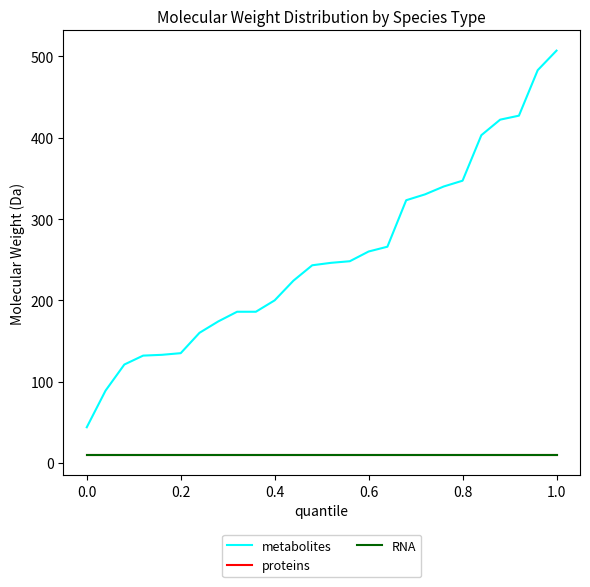

Does the chart have visible grid lines?

No